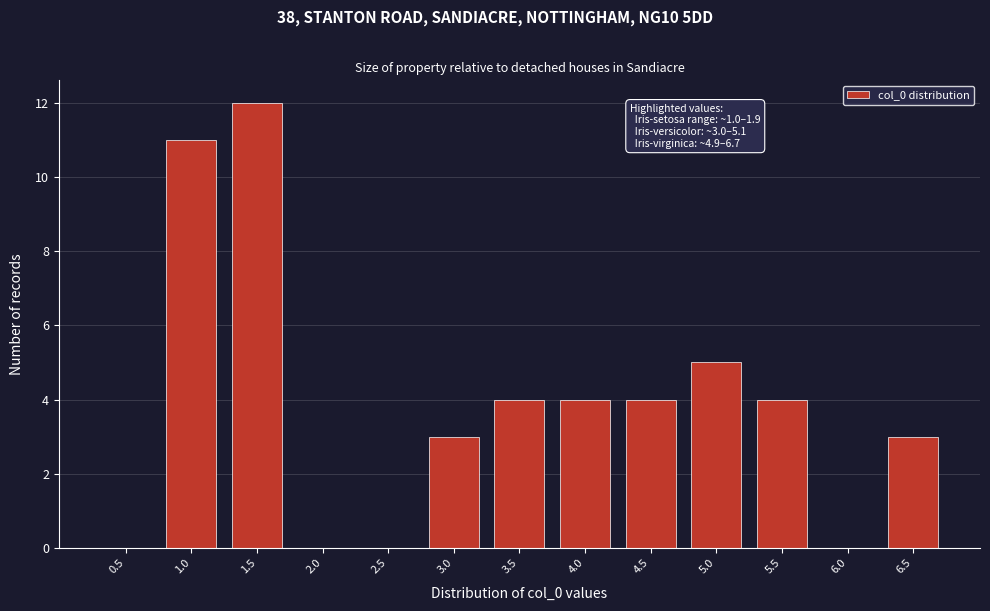

Reading left to right, what are all the values shown in this chart?

0.5=0	1.0=11	1.5=12	2.0=0	2.5=0	3.0=3	3.5=4	4.0=4	4.5=4	5.0=5	5.5=4	6.0=0	6.5=3